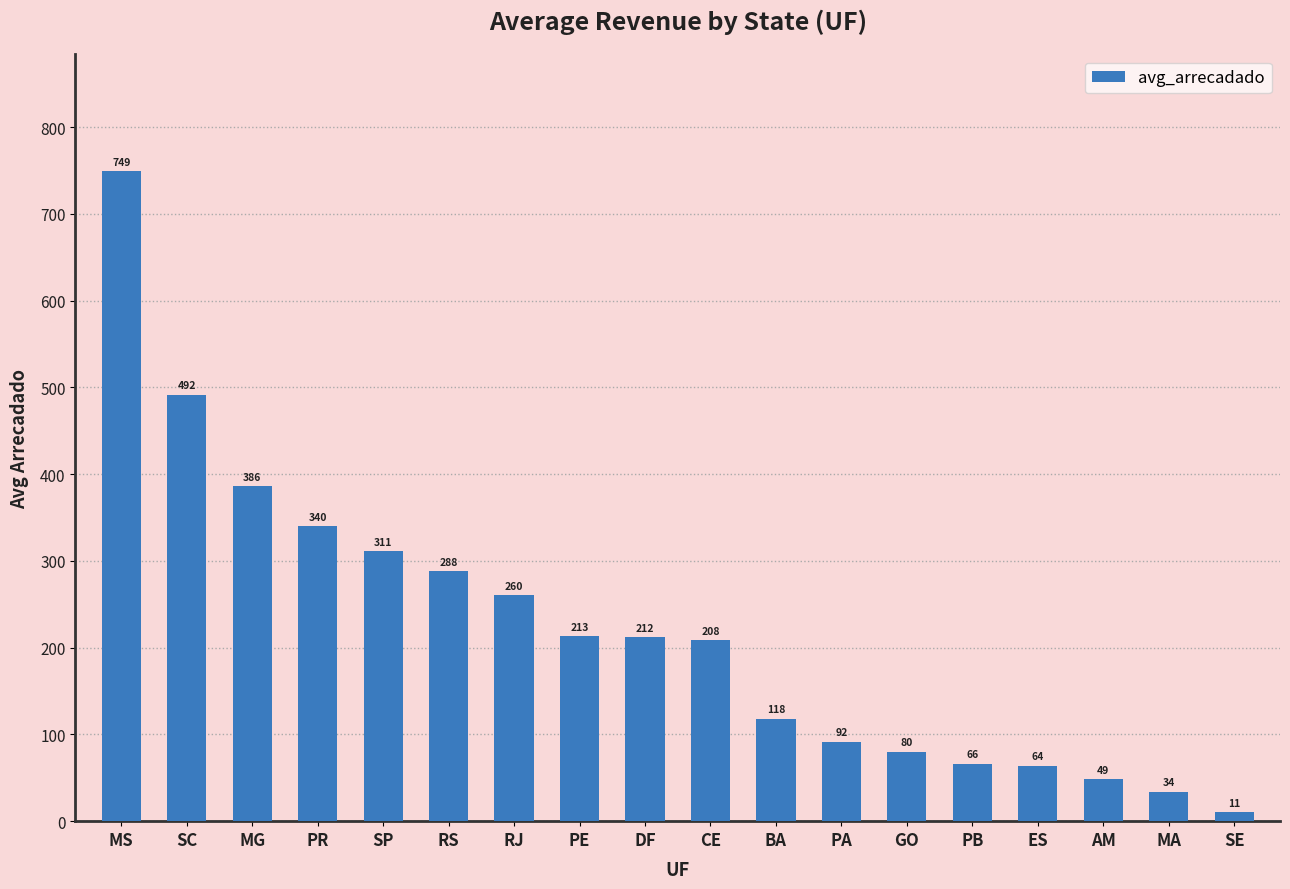

How many data points are less than 211?

9